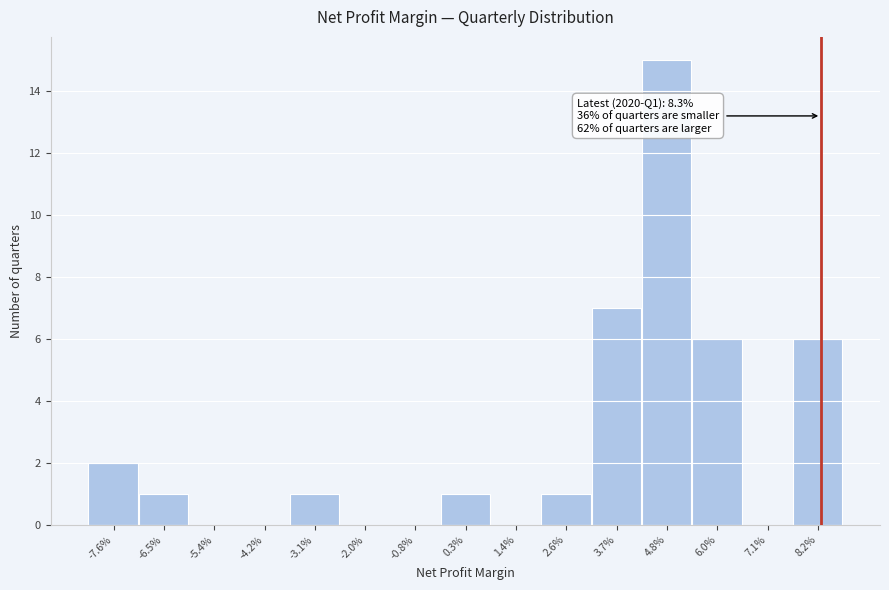

Reading right to left, transcribe all the data shown in this chart.

8.2%=6	7.1%=0	6.0%=6	4.8%=15	3.7%=7	2.6%=1	1.4%=0	0.3%=1	-0.8%=0	-2.0%=0	-3.1%=1	-4.2%=0	-5.4%=0	-6.5%=1	-7.6%=2